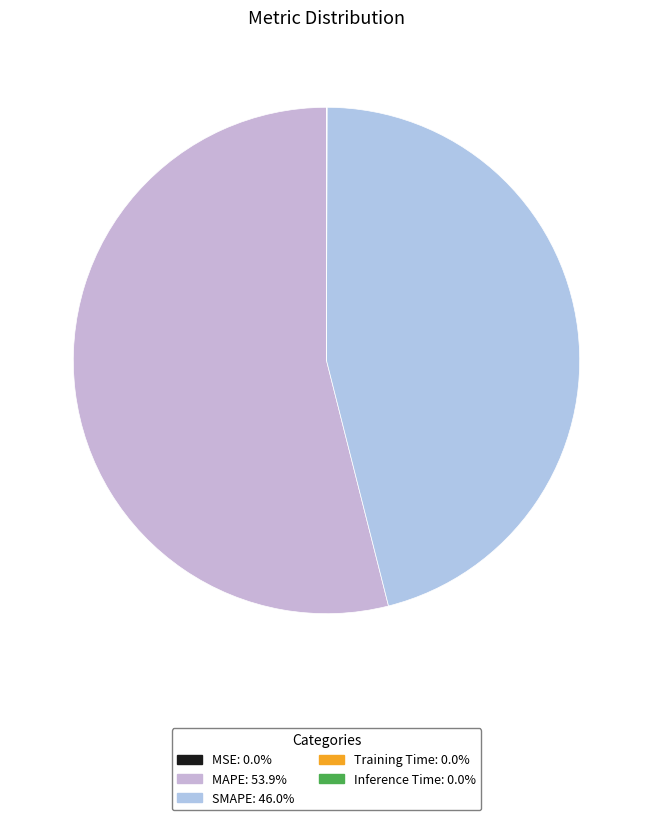

Combined, what portion of the pie is SMAPE and Training Time?

46.0%